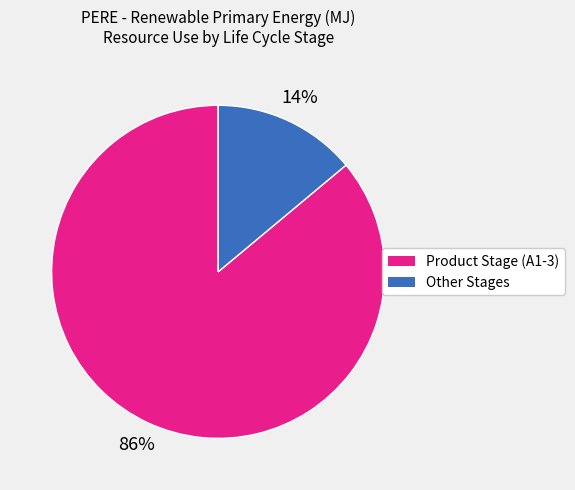

To the nearest percent, what is the average slice percentage?

50%